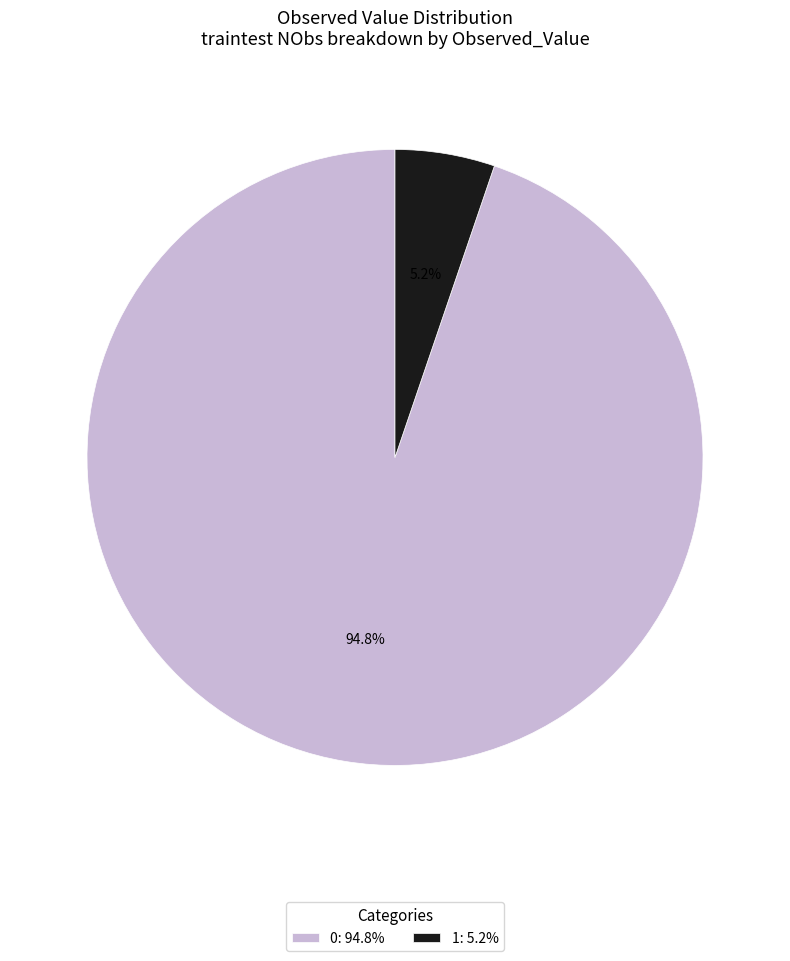

True or false: 0 accounts for 89% of the total.

False